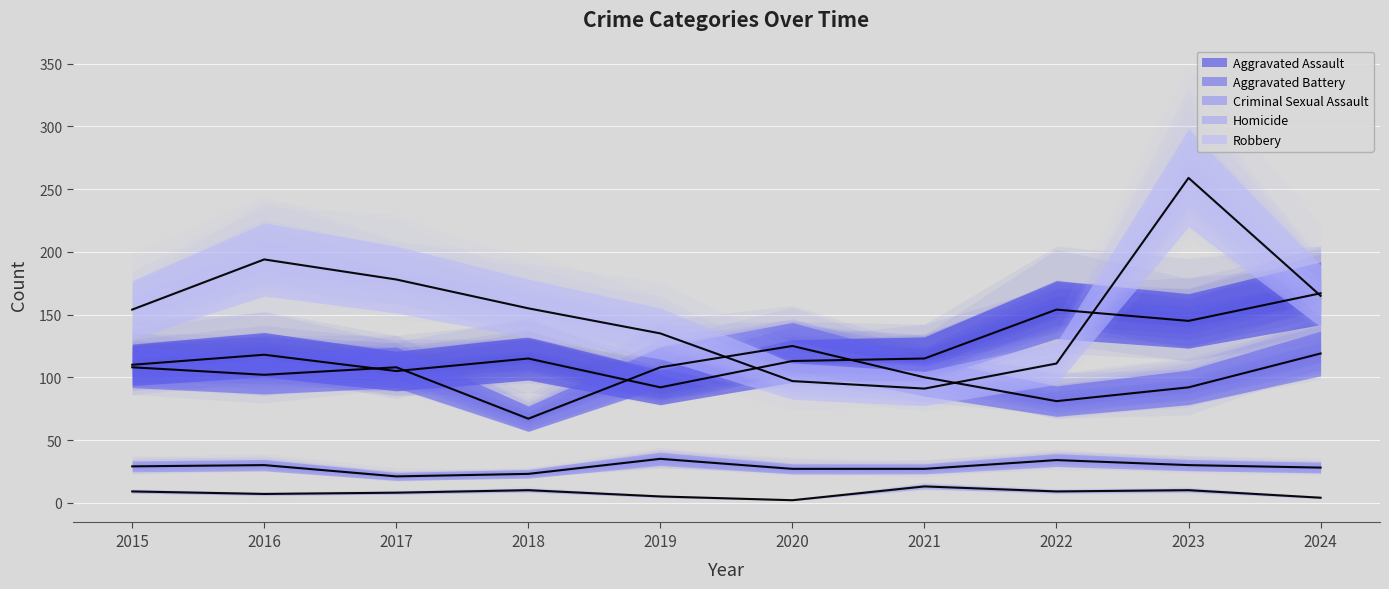

List the labels in order of Aggravated Assault value, smallest first.

2019, 2017, 2015, 2020, 2018, 2021, 2016, 2023, 2022, 2024